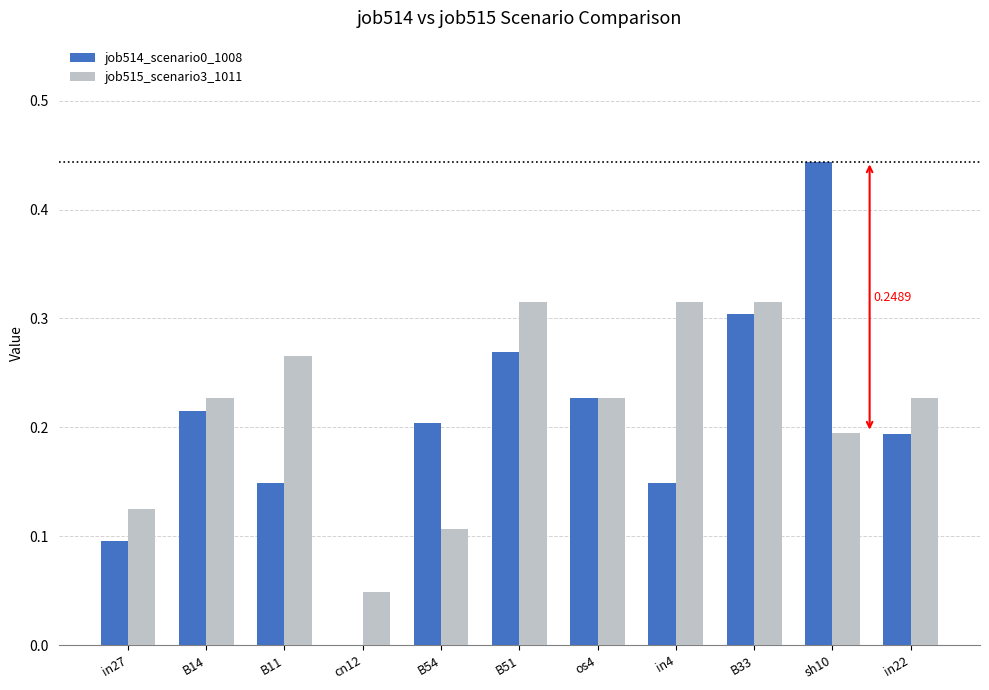

Is the value of job515_scenario3_1011 at cn12 greater than the value of job514_scenario0_1008 at B54?

No